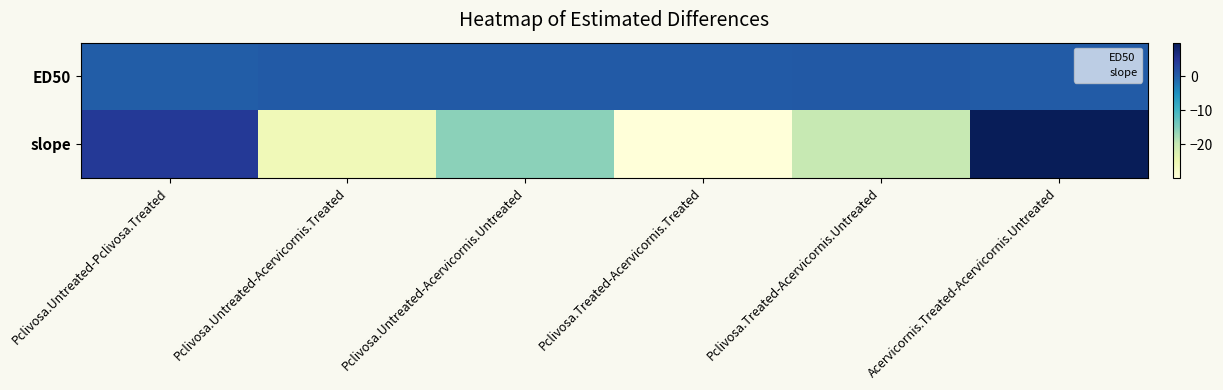

At how many categories does at least one series exceed -15?

6